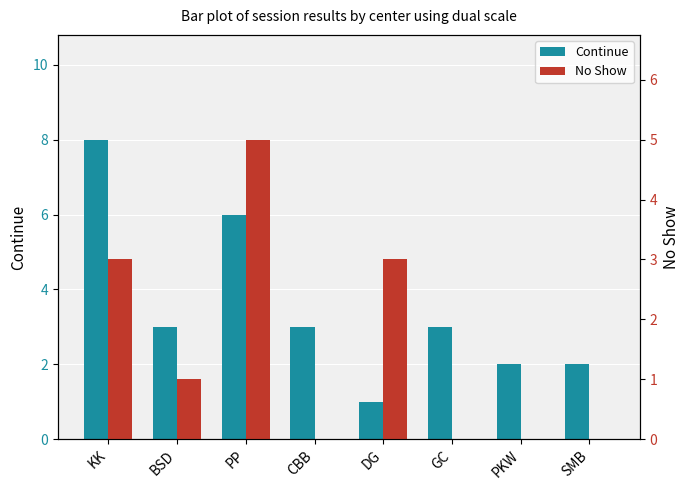

Where is No Show nearest to the value 2?

KK